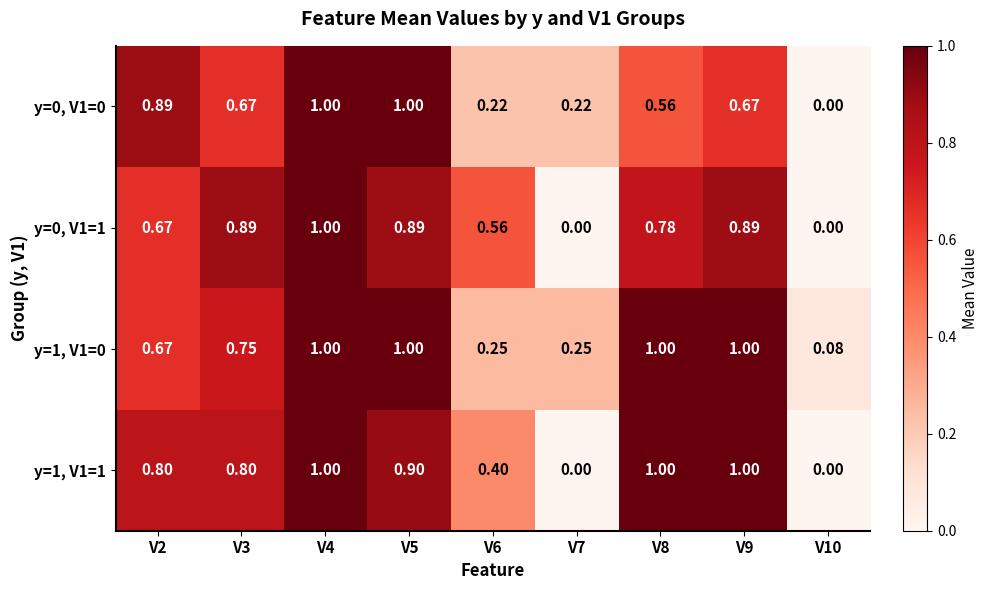

Is the value of y=0, V1=1 at V9 greater than the value of y=1, V1=1 at V5?

No